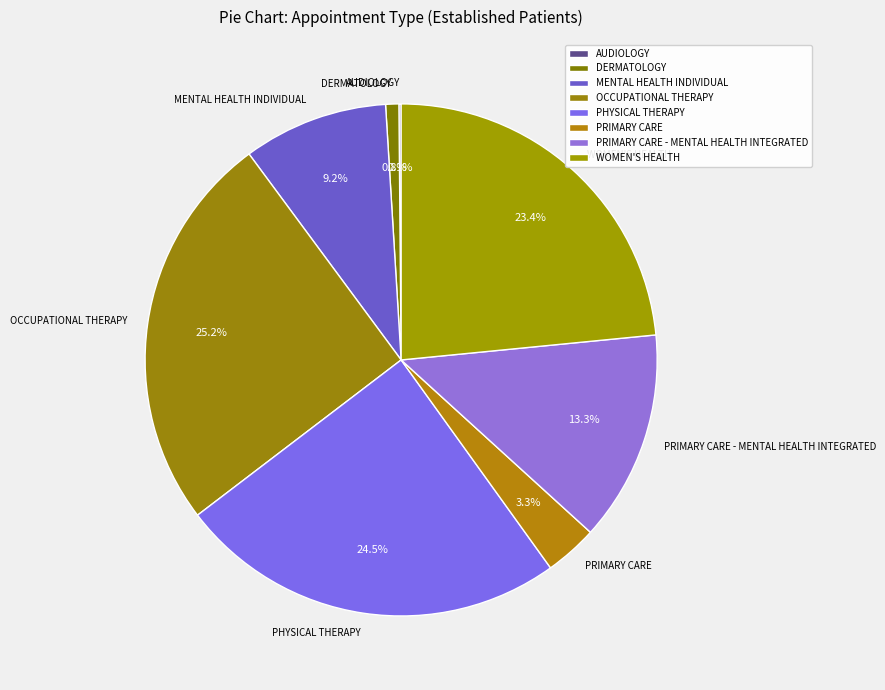

Combined, do PRIMARY CARE - MENTAL HEALTH INTEGRATED and PRIMARY CARE account for over 50%?

No